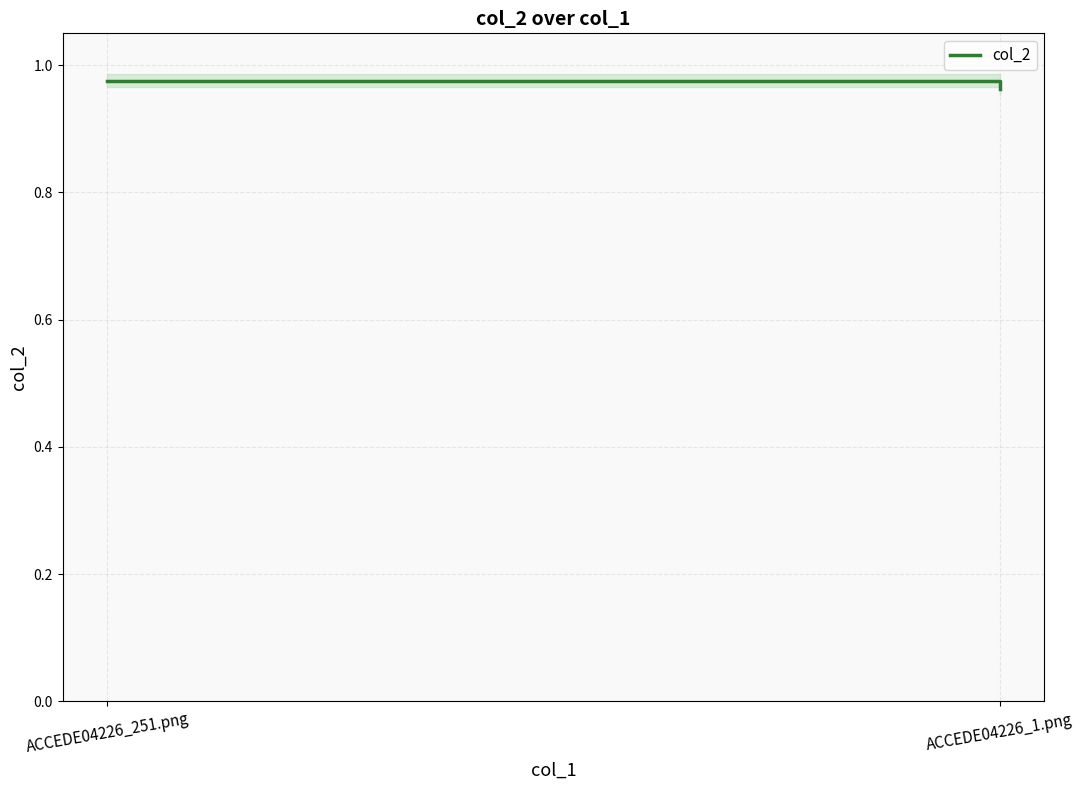

What is the label of the 1st point from the right?

ACCEDE04226_1.png